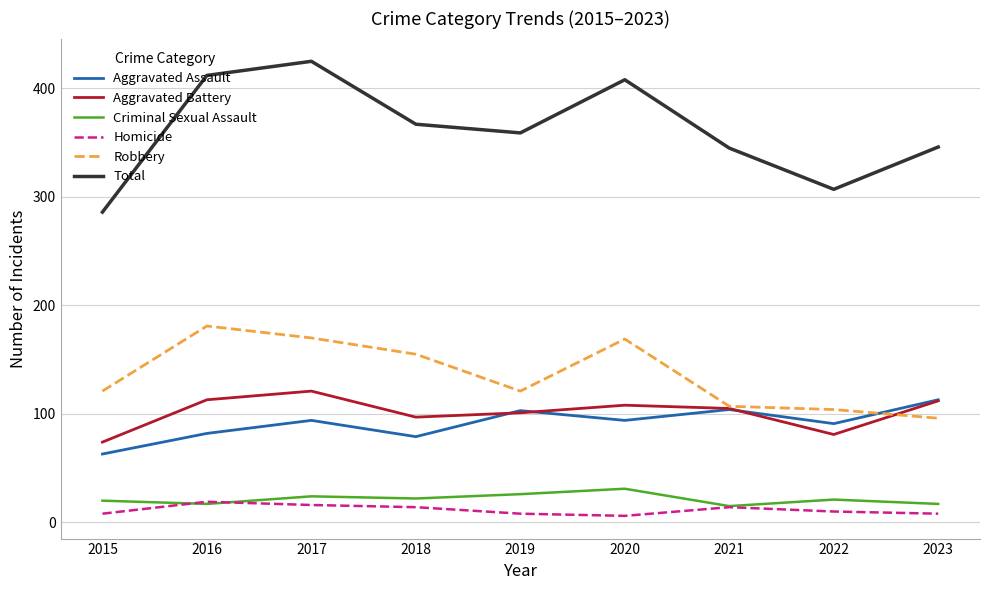

Is it true that Robbery equals 107 at 2020?

False